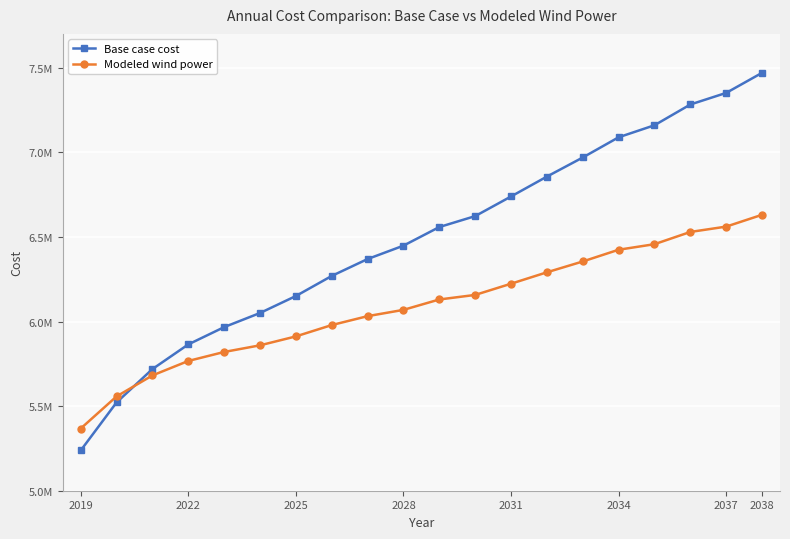

What are all the series names shown in the legend?

Base case cost, Modeled wind power